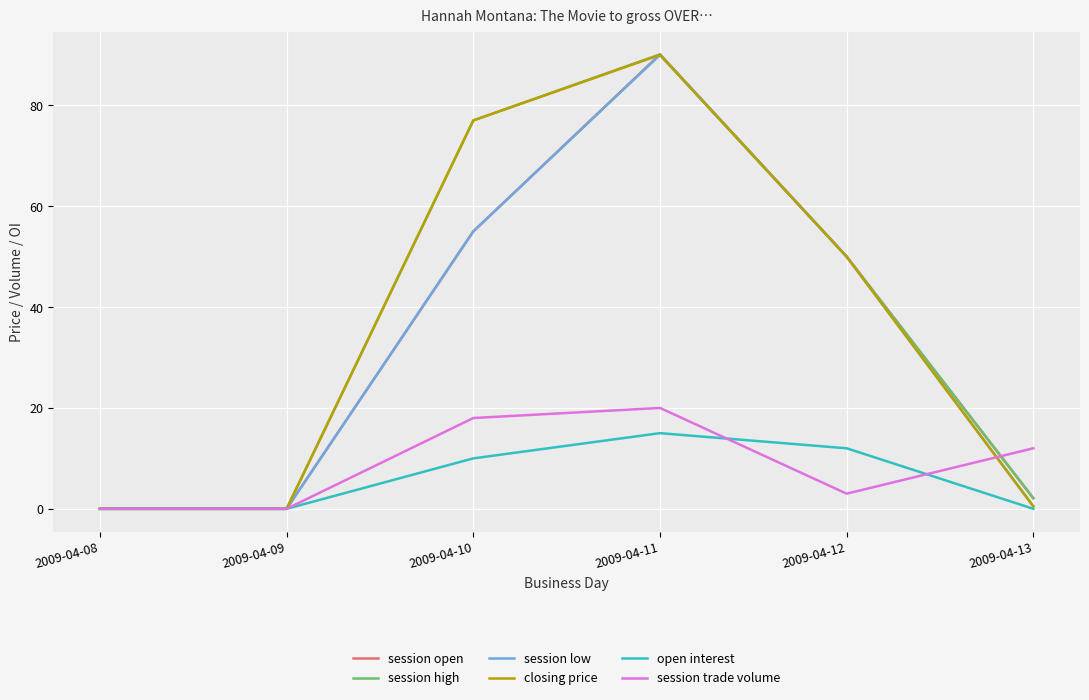

At which label is closing price closest to 45?

2009-04-12